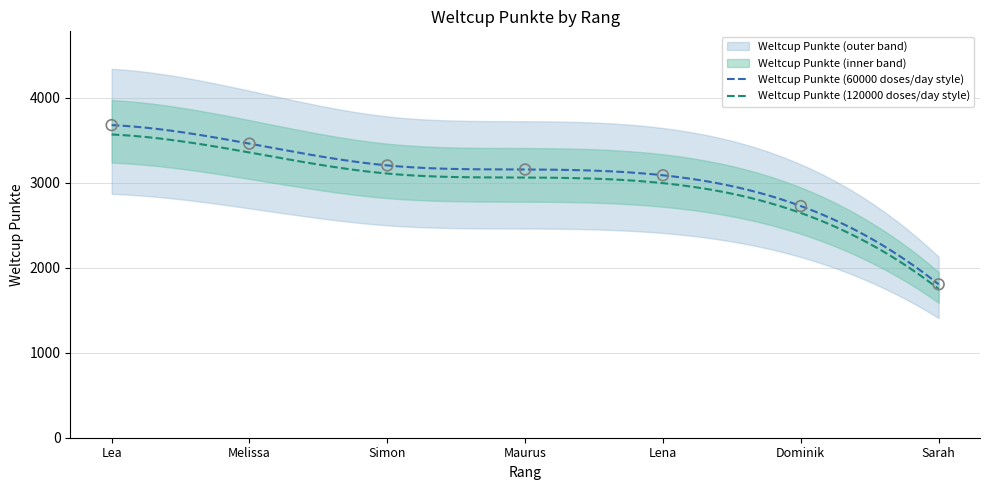

What is the change in value from Simon to Dominik?

-478